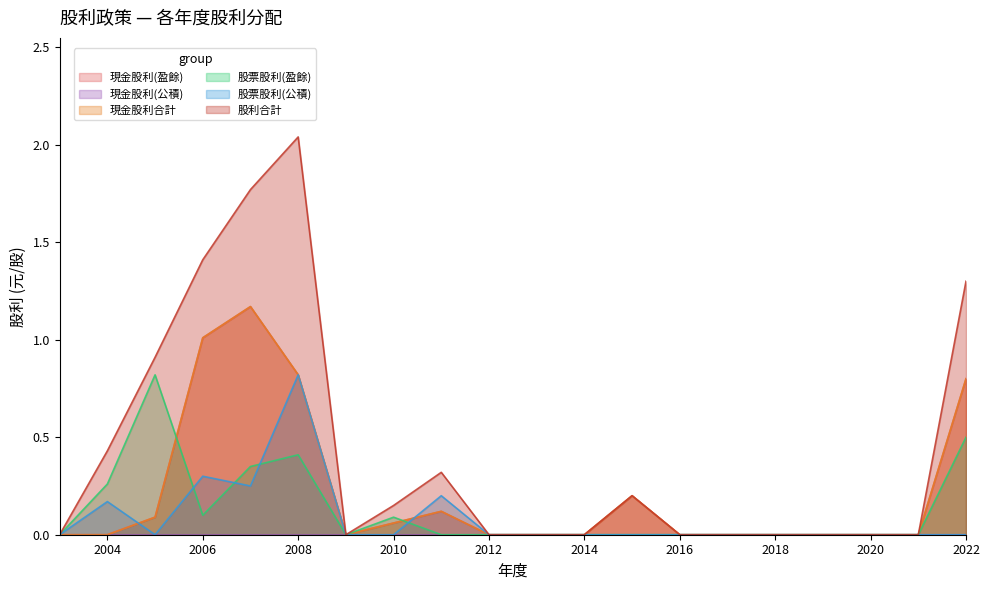

True or false: 現金股利(盈餘) and 股利合計 intersect in this chart.

False